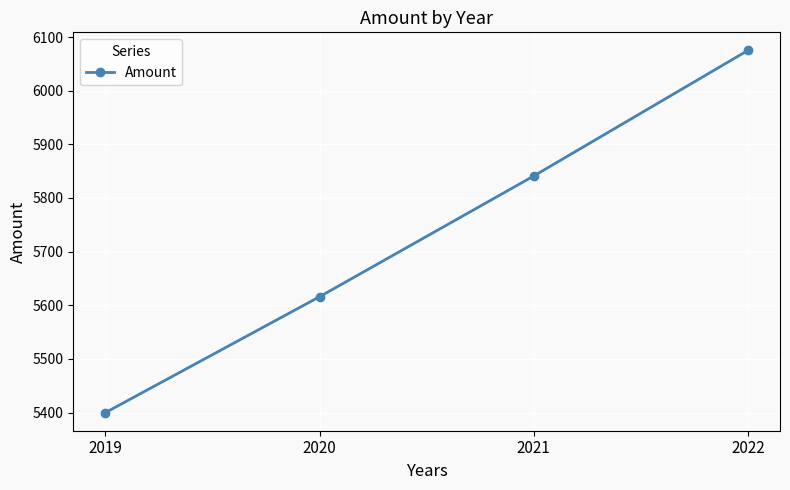

The chart shows a value of 6075 at 2022. True or false?

True